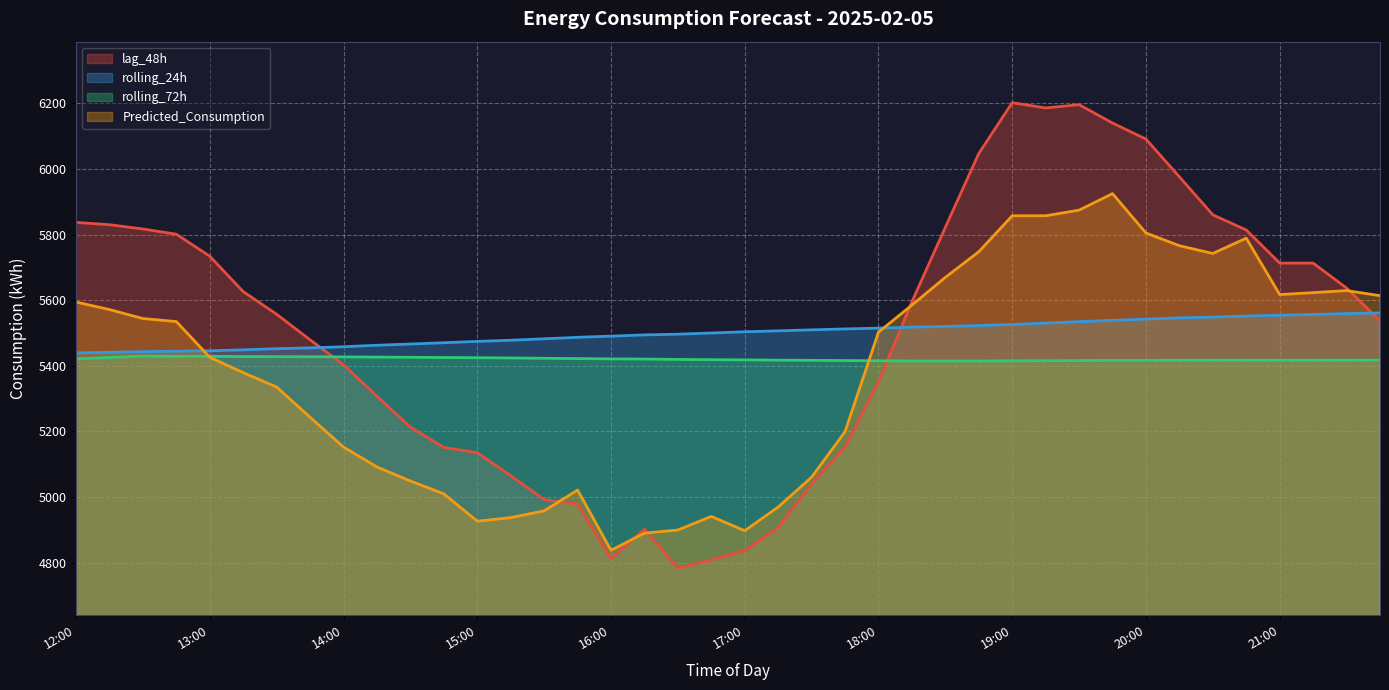

What is the difference between the maximum and minimum values in the rolling_72h series?

14.9